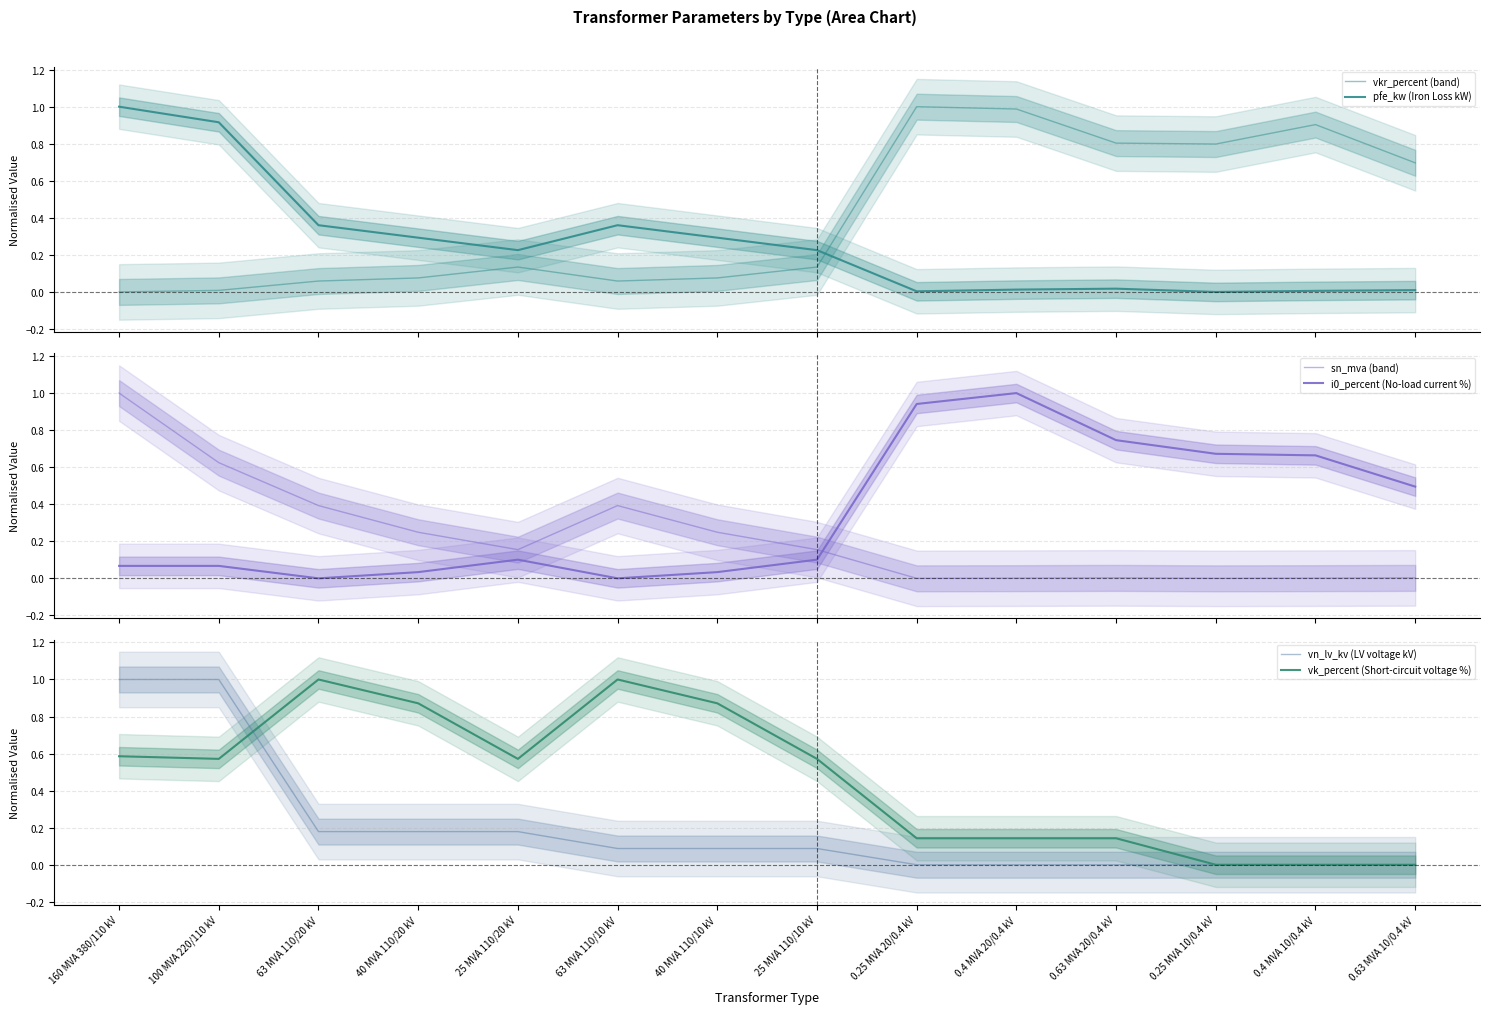

The sn_mva (band) series shows -0.6 at 0.25 MVA 10/0.4 kV. True or false?

False